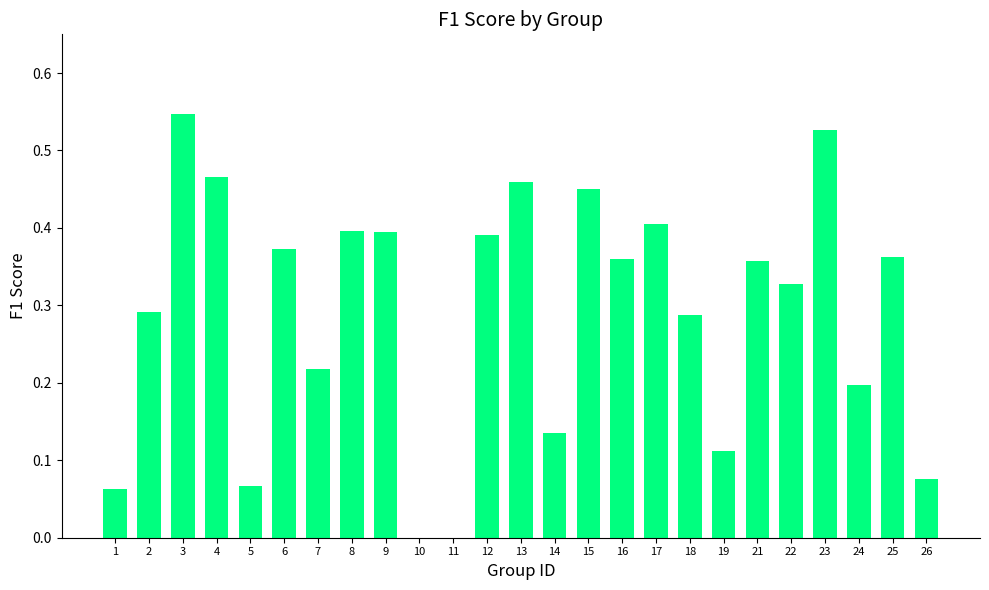

What is the change in value from 10 to 21?

+0.4